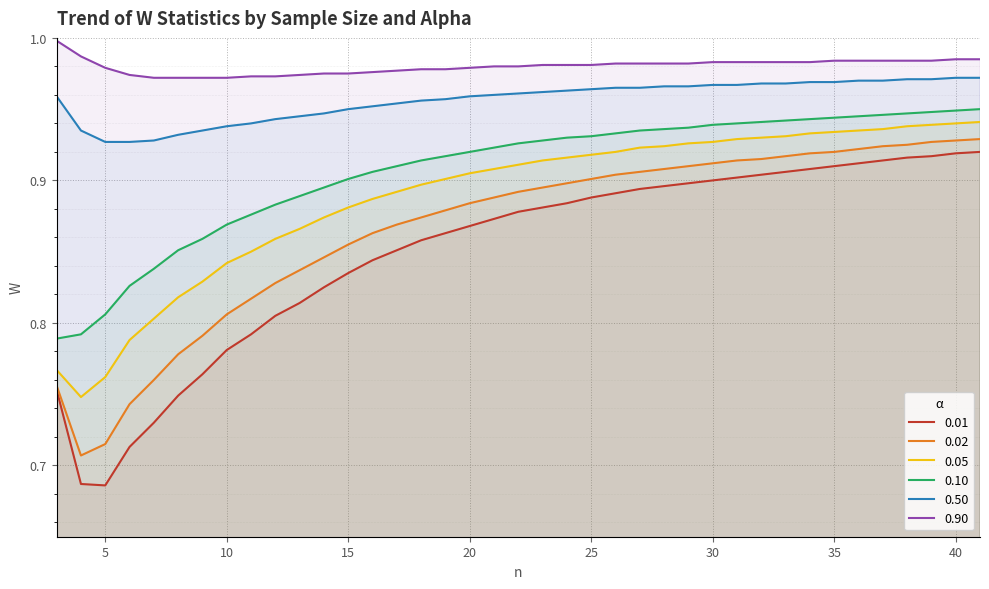

The value of 0.05 at 41 is 1.5. True or false?

False